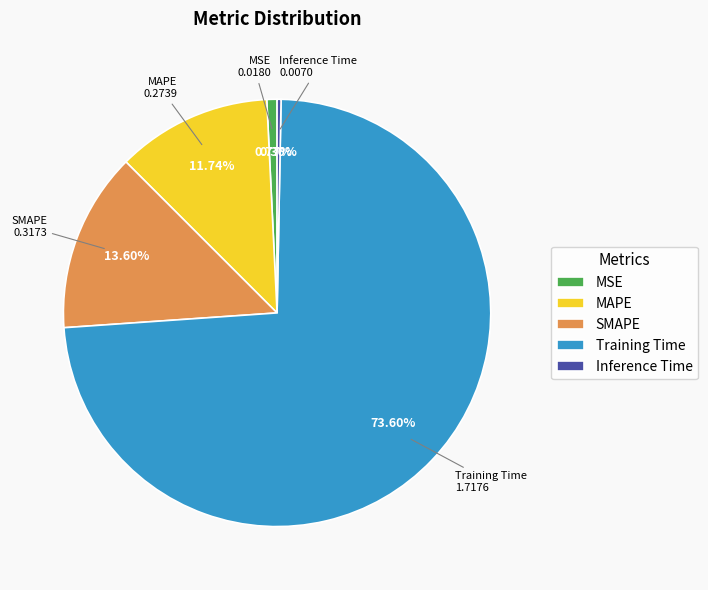

Is there any slice that represents more than half of the pie?

Yes